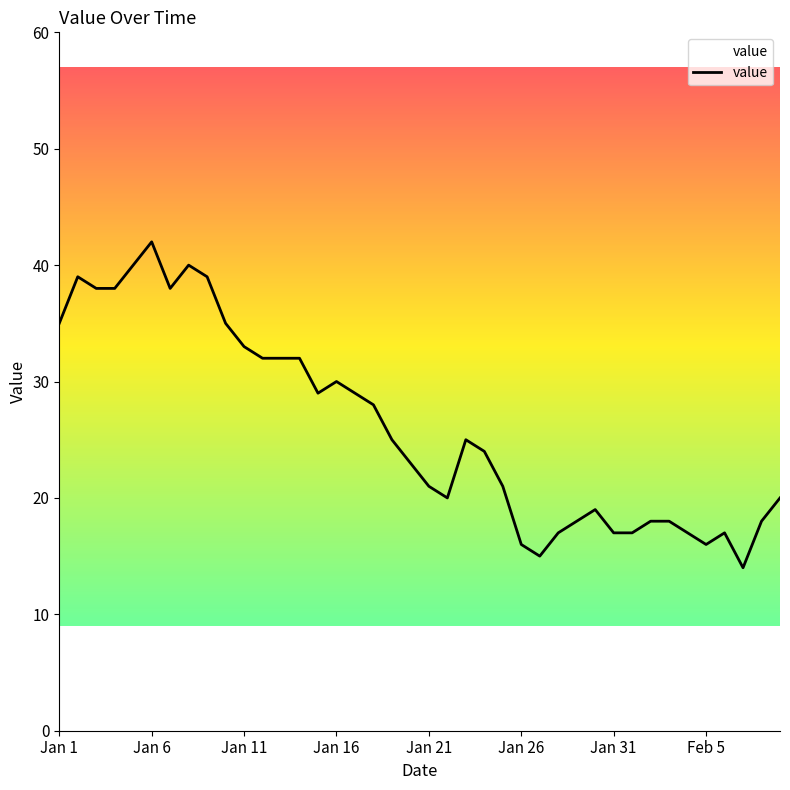

What is the smallest value displayed?

14